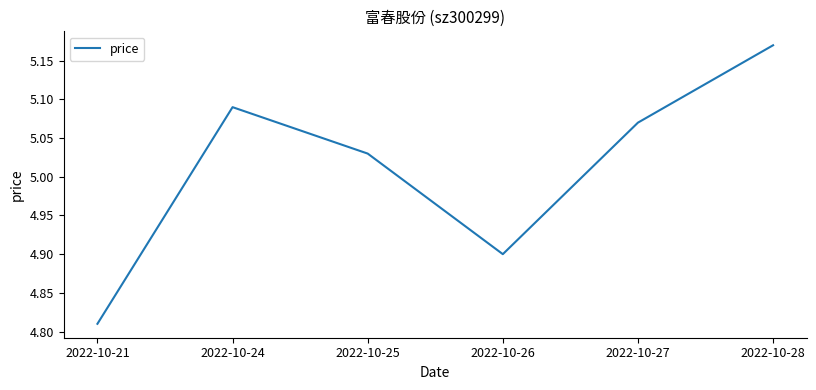

Which category has the highest value across all series?

2022-10-28